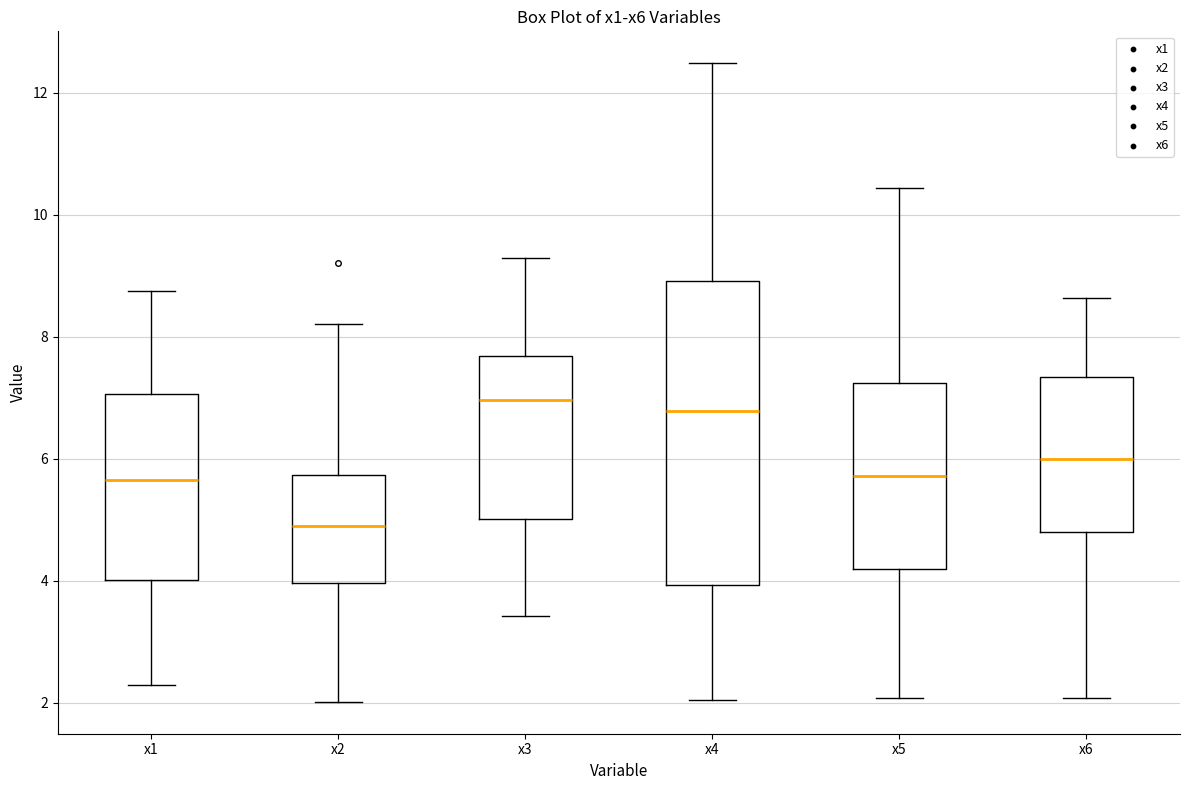

Which box's median line is the lowest?

x2